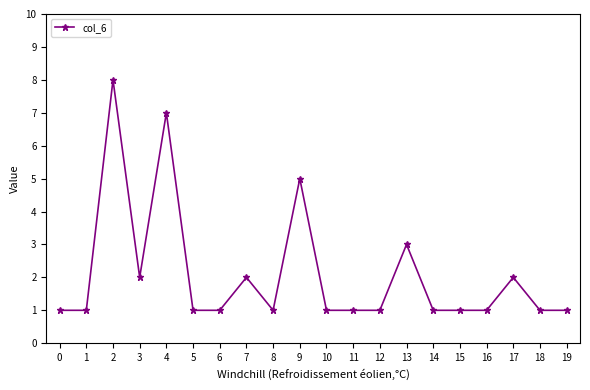

What is the smallest value displayed?

1